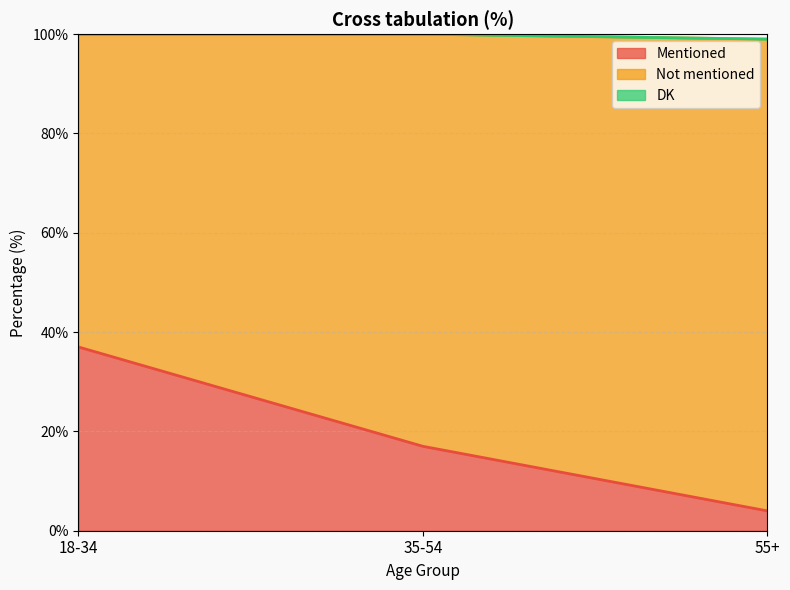

Read the Not mentioned value at 35-54, to the nearest 10.

80